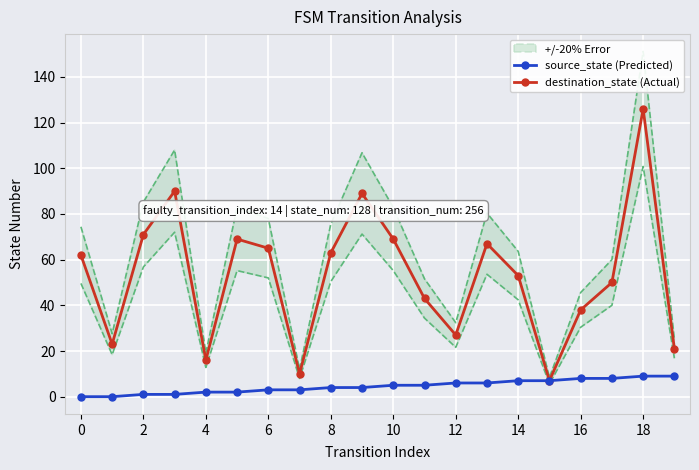

What is the maximum value for source_state (Predicted)?

9